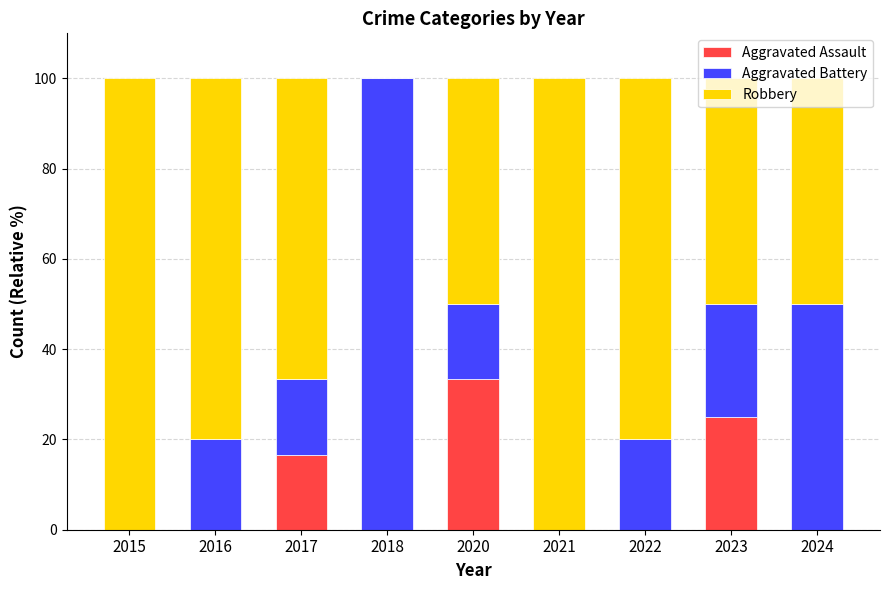

What is the total value across all series at 2024?

100.0